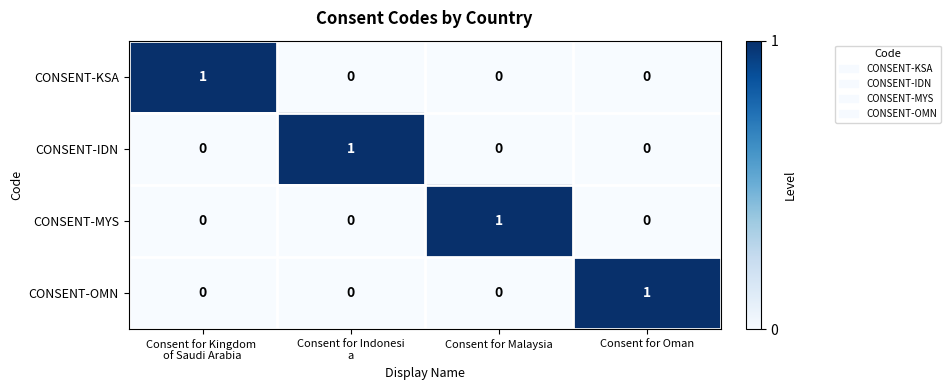

How many data points in CONSENT-KSA are above 0?

1